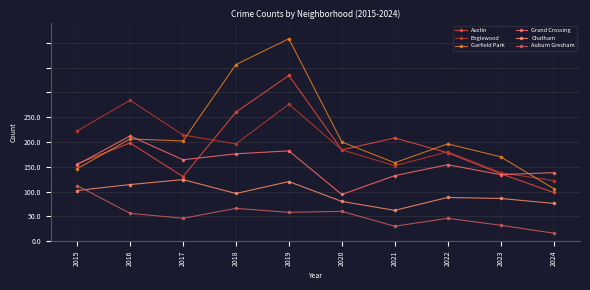

What is the value of the Austin point at the 6th from the left?

92